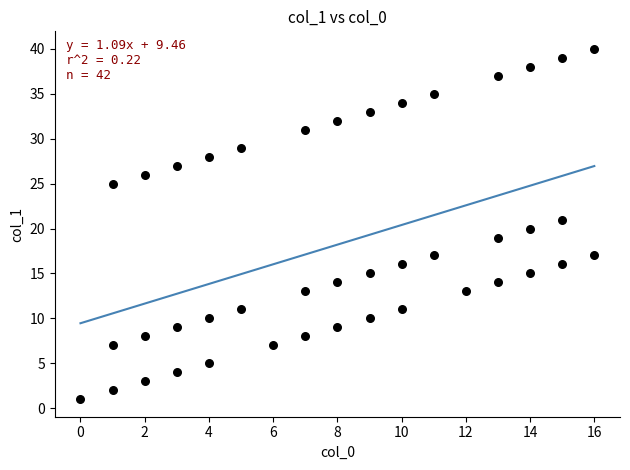

What is the range of X values (max minus min)?

16